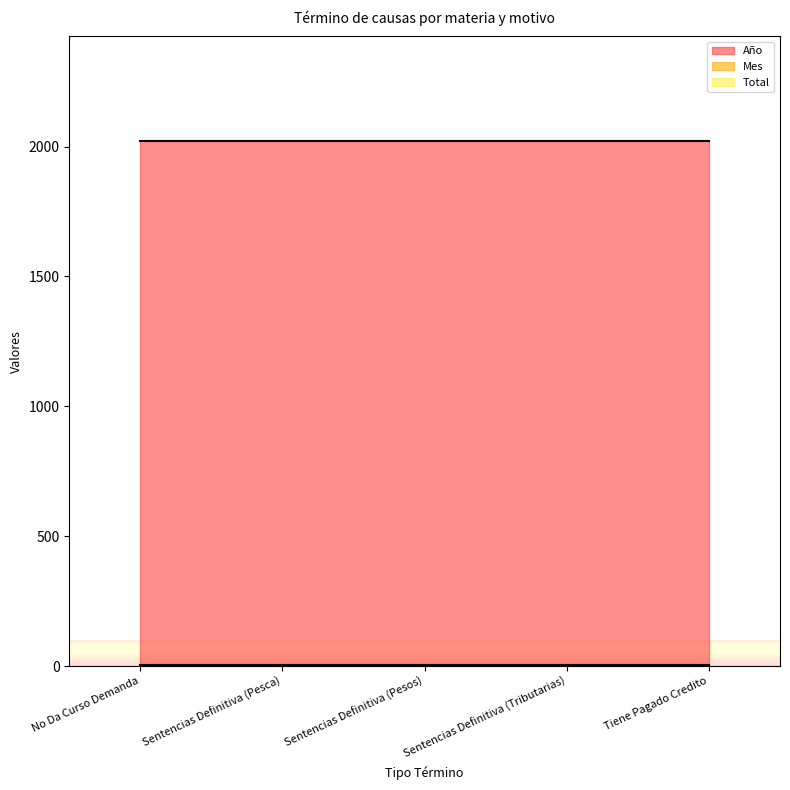

At which label is Año closest to 2020?

No Da Curso Demanda